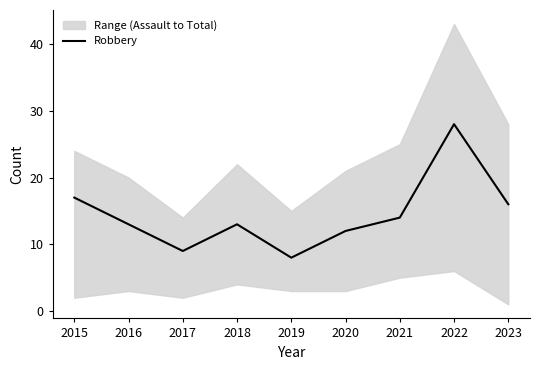

At which label is the value closest to 18?

2015